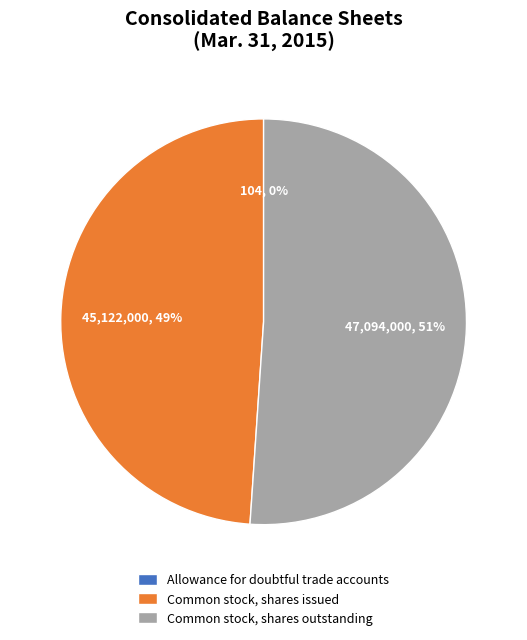

To the nearest percent, what percentage of the pie is Common stock, shares issued?

49%